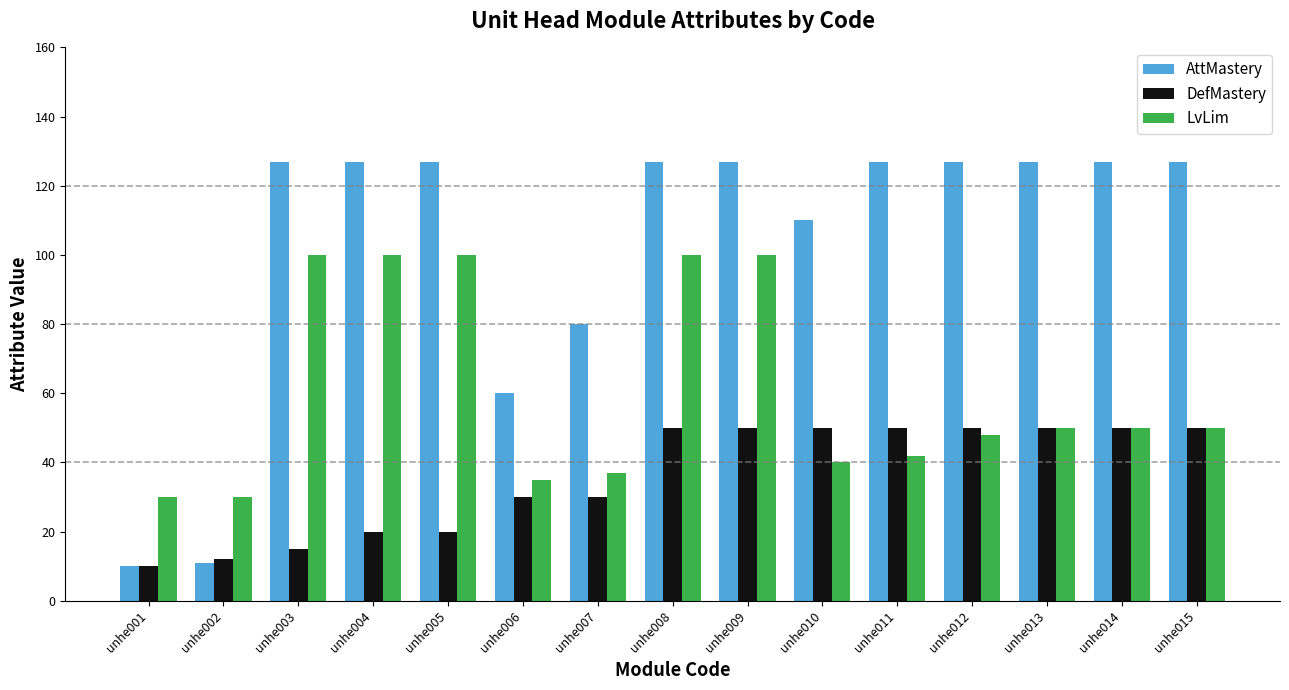

Which series has the widest spread of values?

AttMastery